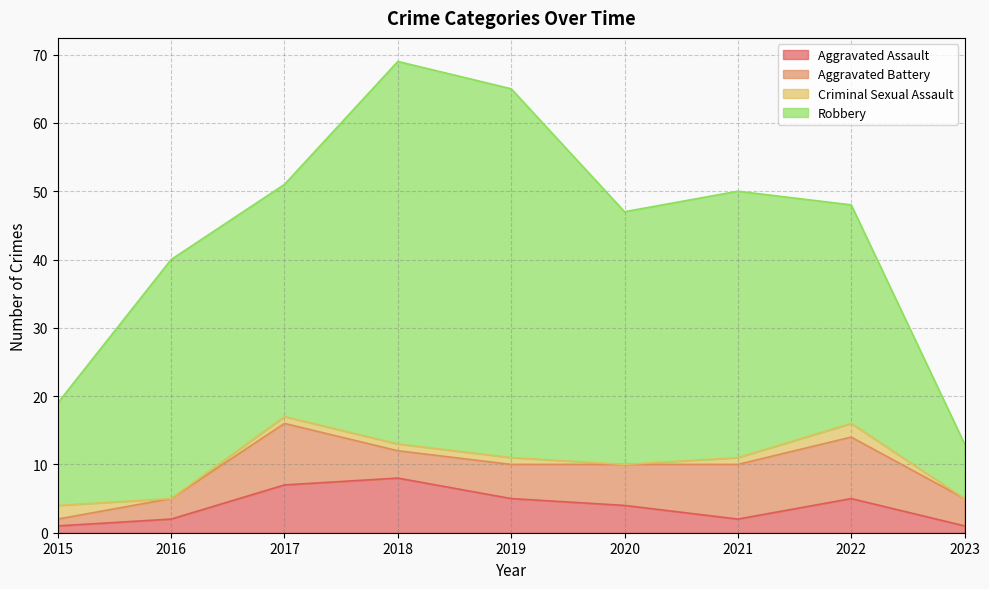

What is the difference between the highest and lowest values at 2020?

37